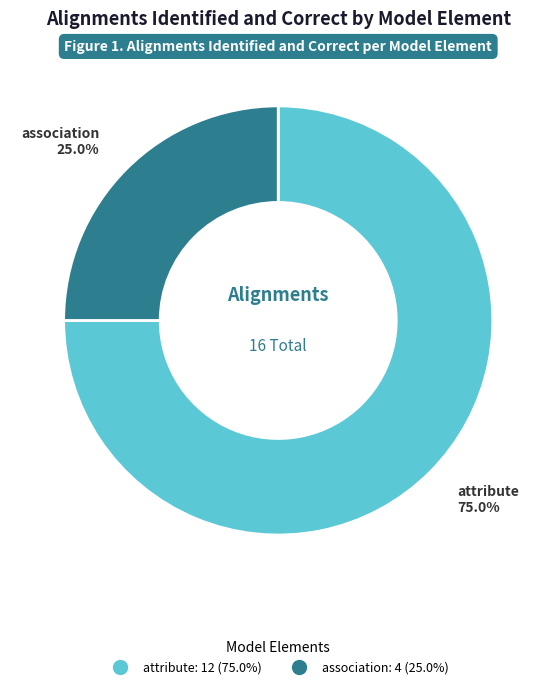

Is there any slice that represents more than half of the pie?

Yes